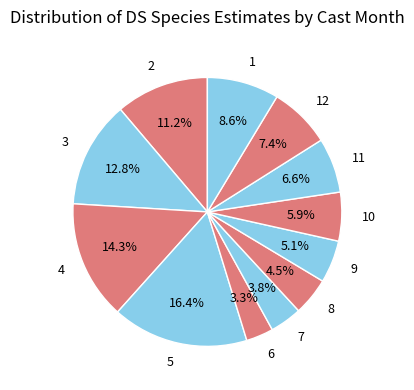

What is the smallest slice in the pie chart?

6